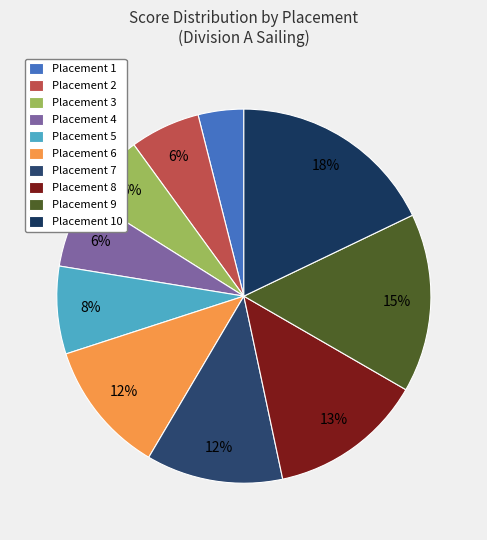

Rank the categories by value from highest to lowest.

10, 9, 8, 7, 6, 5, 4, 2, 3, 1